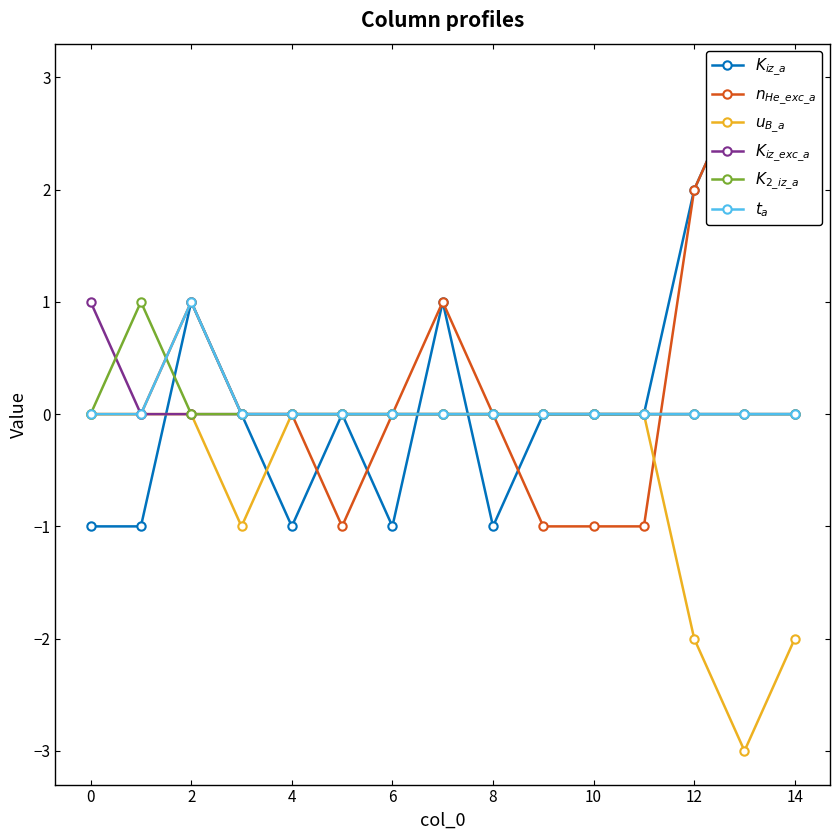

True or false: $u_{B\_a}$ has a value of 0 at 10.

True